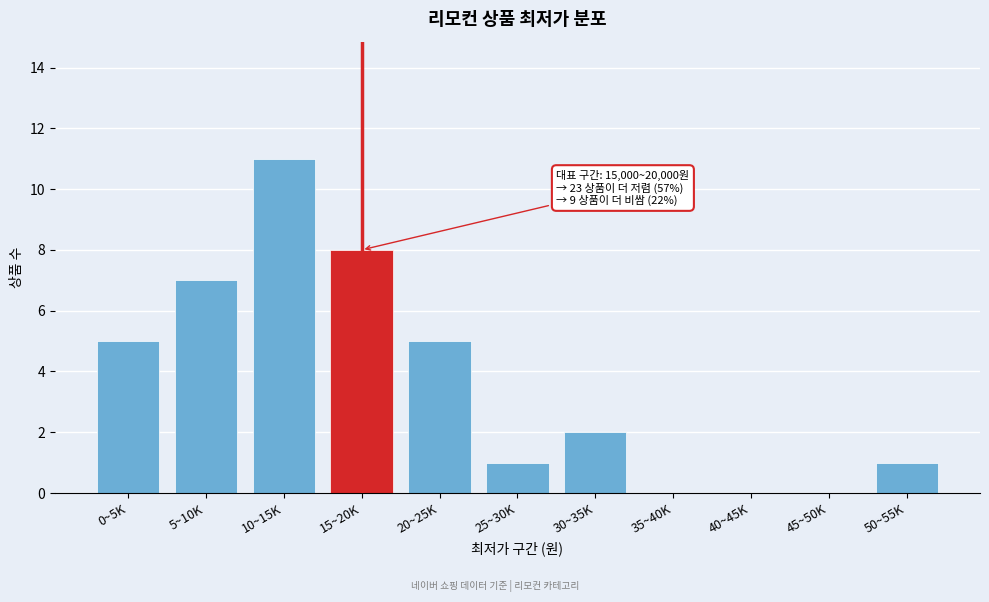

Reading left to right, transcribe all the data shown in this chart.

0~5K=5	5~10K=7	10~15K=11	15~20K=8	20~25K=5	25~30K=1	30~35K=2	35~40K=0	40~45K=0	45~50K=0	50~55K=1